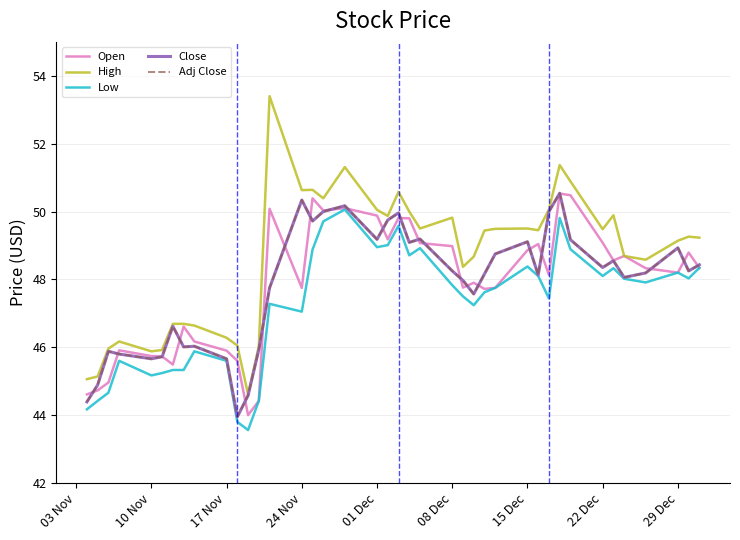

Does the chart have visible grid lines?

Yes